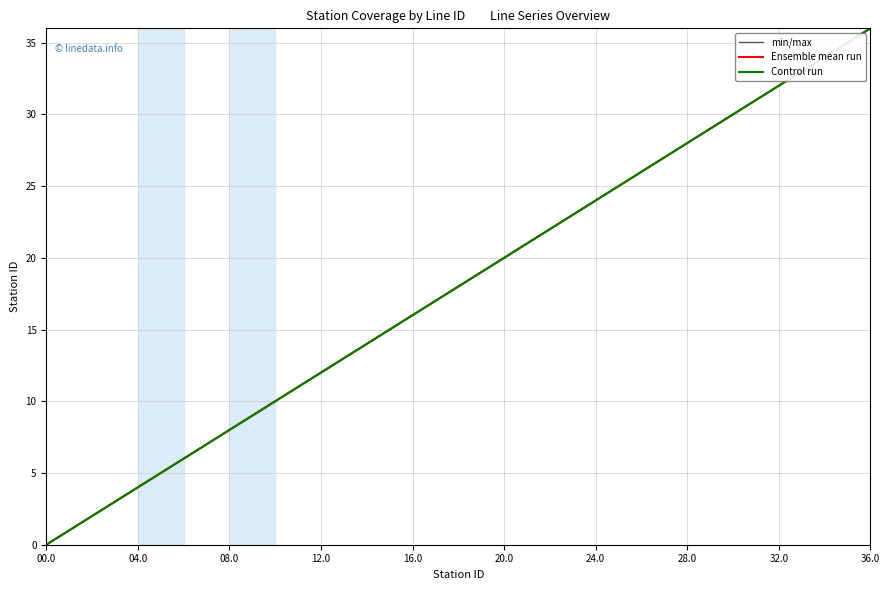

Does the chart have visible grid lines?

Yes